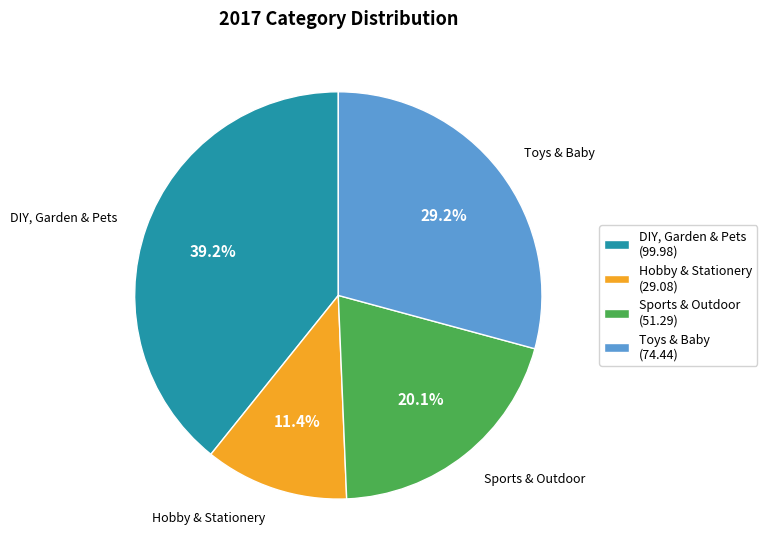

What percentage is the DIY, Garden & Pets slice, to the nearest percent?

39%